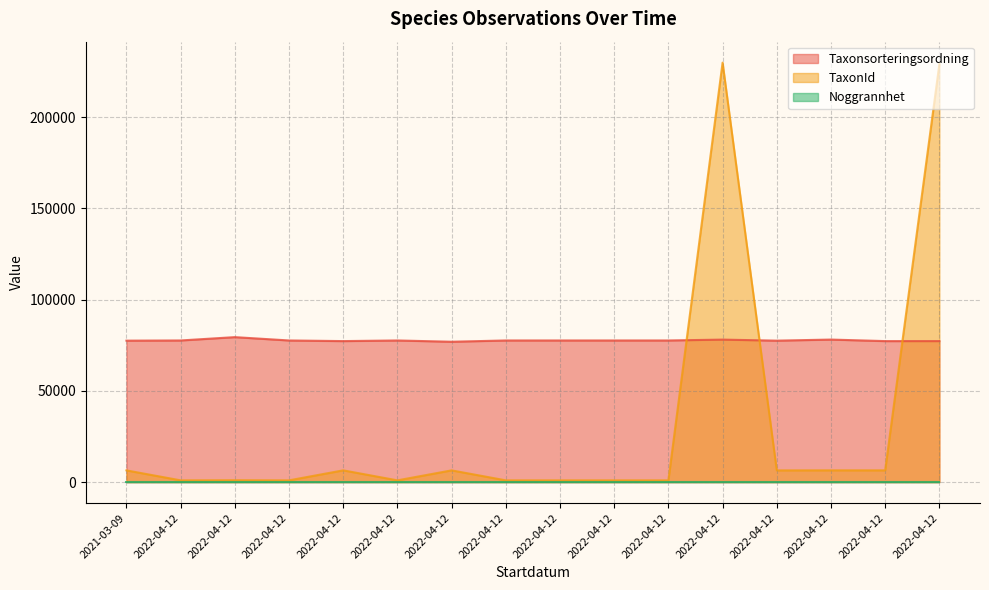

At which category does TaxonId reach its first local valley?

2022-04-12